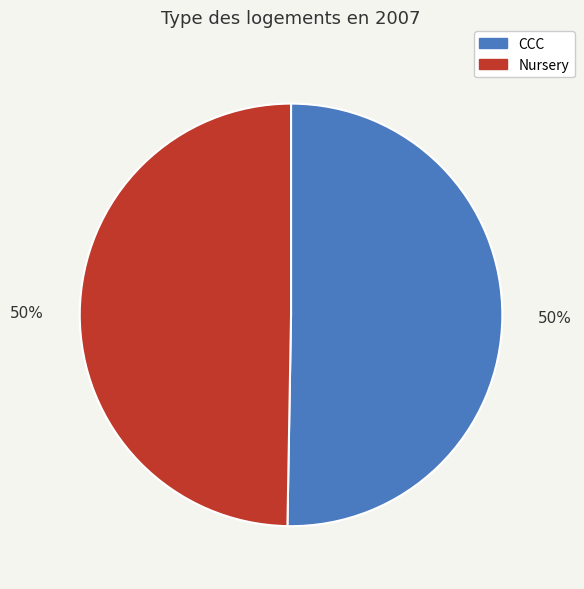

Is it true that Nursery is 50% of the pie?

True